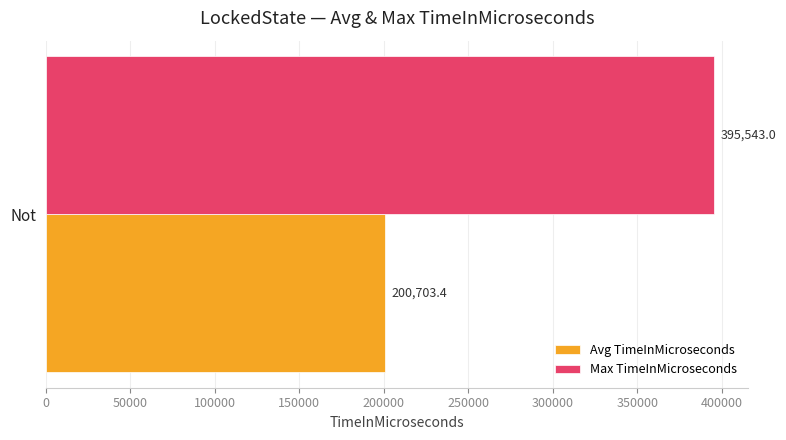

Which series has the largest range (max minus min)?

Avg TimeInMicroseconds